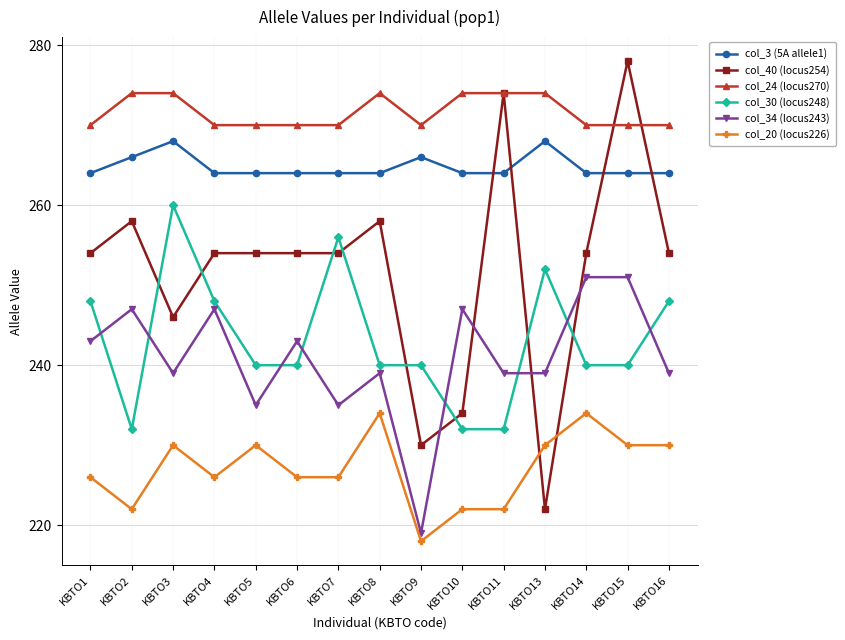

Reading right to left, extract all data points from this chart.

col_3 (5A allele1): 264	264	264	268	264	264	266	264	264	264	264	264	268	266	264
col_40 (locus254): 254	278	254	222	274	234	230	258	254	254	254	254	246	258	254
col_24 (locus270): 270	270	270	274	274	274	270	274	270	270	270	270	274	274	270
col_30 (locus248): 248	240	240	252	232	232	240	240	256	240	240	248	260	232	248
col_34 (locus243): 239	251	251	239	239	247	219	239	235	243	235	247	239	247	243
col_20 (locus226): 230	230	234	230	222	222	218	234	226	226	230	226	230	222	226